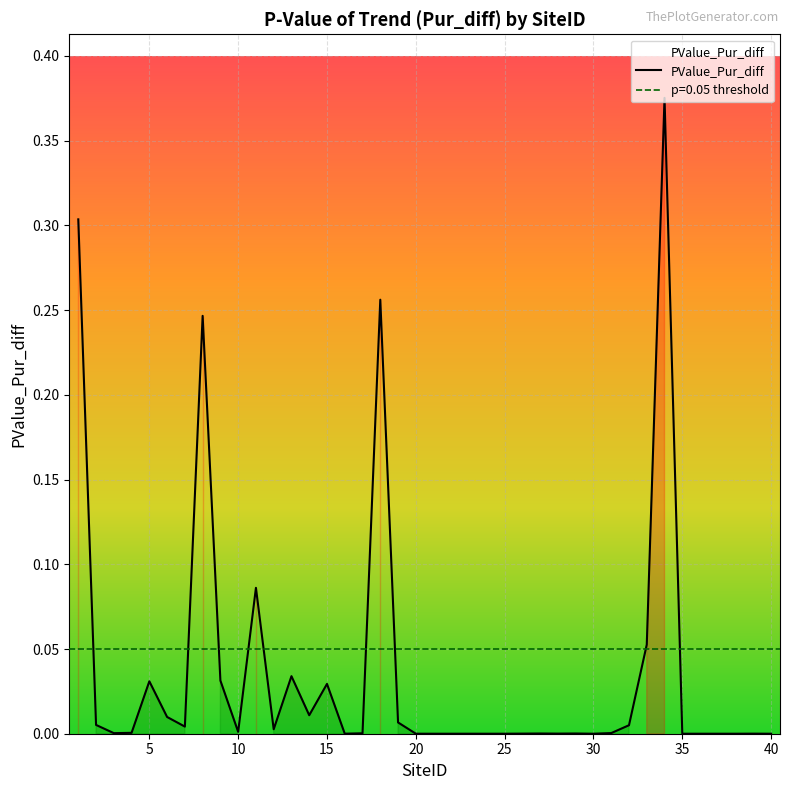

What is the difference between the maximum and minimum values?

0.4